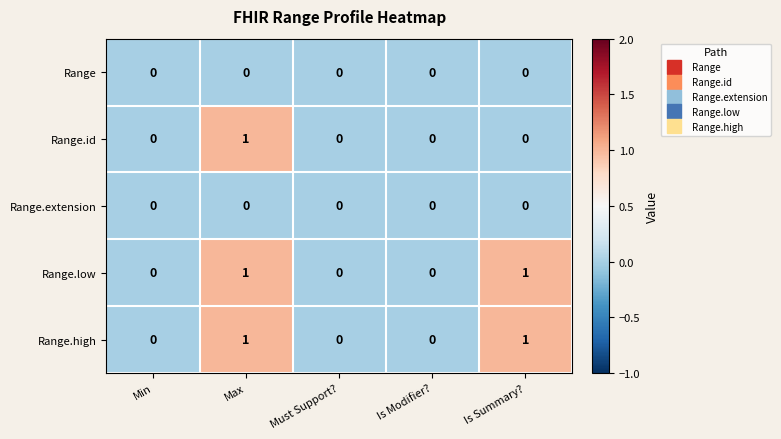

At which category is the sum across all series the highest?

Max